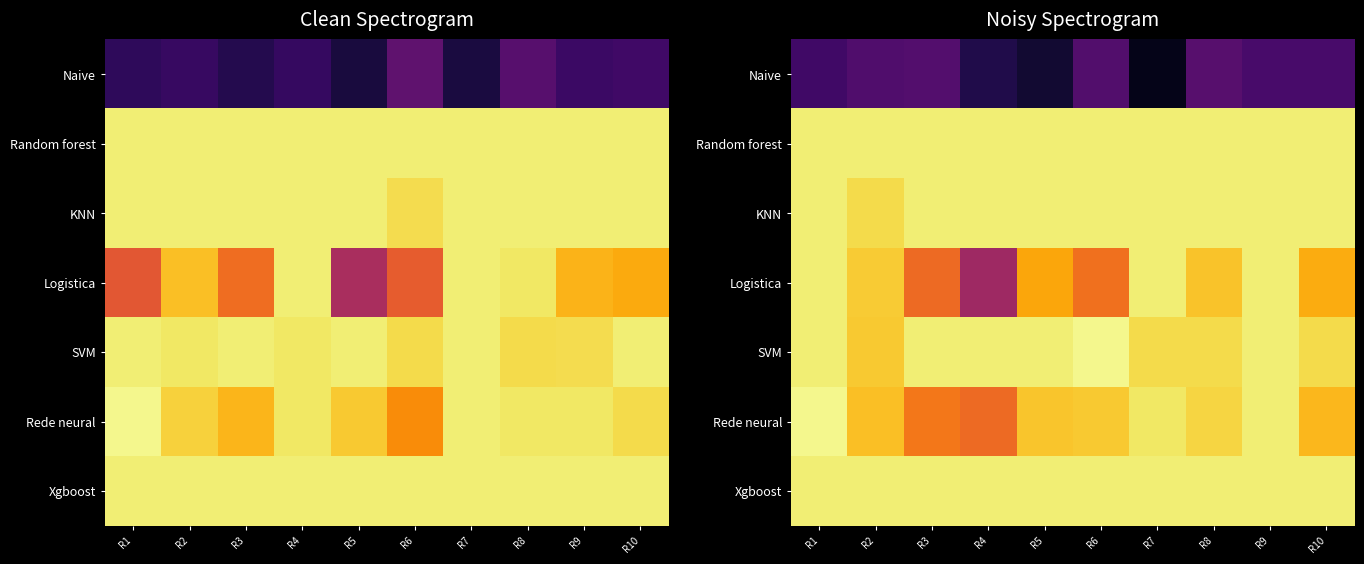

The Naive series shows 0.6 at R3. True or false?

False